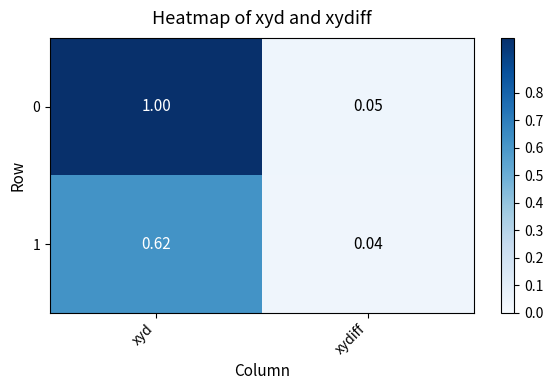

Rank the categories by 0 value from lowest to highest.

xydiff, xyd